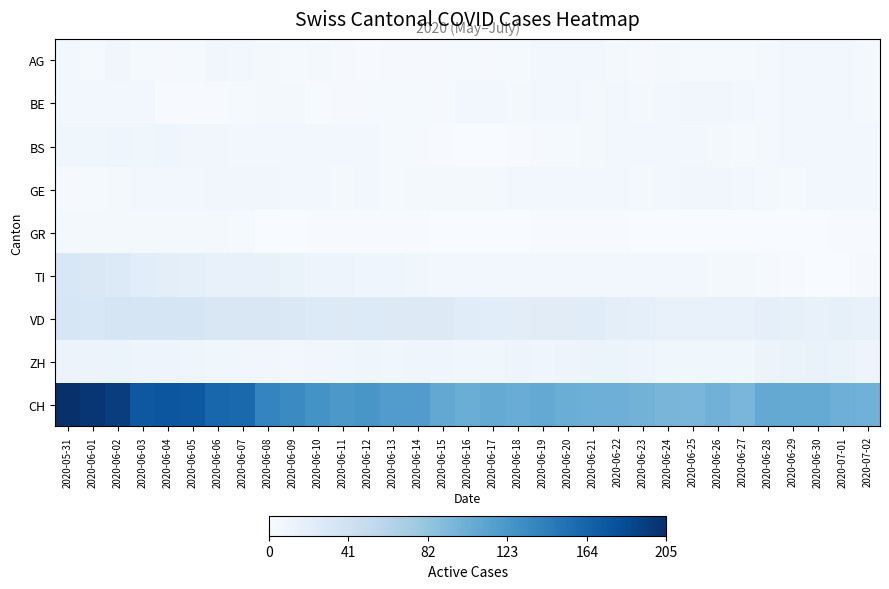

Reading left to right, list all the values displayed in this chart.

AG: 2020-05-31=6	2020-06-01=3	2020-06-02=7	2020-06-03=3	2020-06-04=2	2020-06-05=3	2020-06-06=7	2020-06-07=6	2020-06-08=4	2020-06-09=3	2020-06-10=4	2020-06-11=2	2020-06-12=1	2020-06-13=2	2020-06-14=2	2020-06-15=2	2020-06-16=3	2020-06-17=2	2020-06-18=3	2020-06-19=5	2020-06-20=6	2020-06-21=6	2020-06-22=4	2020-06-23=2	2020-06-24=4	2020-06-25=3	2020-06-26=3	2020-06-27=3	2020-06-28=4	2020-06-29=5	2020-06-30=6	2020-07-01=6	2020-07-02=4
BE: 2020-05-31=6	2020-06-01=6	2020-06-02=5	2020-06-03=6	2020-06-04=1	2020-06-05=1	2020-06-06=1	2020-06-07=3	2020-06-08=4	2020-06-09=4	2020-06-10=1	2020-06-11=2	2020-06-12=2	2020-06-13=3	2020-06-14=3	2020-06-15=2	2020-06-16=6	2020-06-17=5	2020-06-18=4	2020-06-19=5	2020-06-20=5	2020-06-21=4	2020-06-22=6	2020-06-23=4	2020-06-24=6	2020-06-25=7	2020-06-26=7	2020-06-27=6	2020-06-28=4	2020-06-29=6	2020-06-30=5	2020-07-01=5	2020-07-02=4
BS: 2020-05-31=8	2020-06-01=8	2020-06-02=9	2020-06-03=8	2020-06-04=9	2020-06-05=7	2020-06-06=7	2020-06-07=5	2020-06-08=5	2020-06-09=5	2020-06-10=5	2020-06-11=5	2020-06-12=5	2020-06-13=3	2020-06-14=2	2020-06-15=1	2020-06-16=0	2020-06-17=0	2020-06-18=1	2020-06-19=2	2020-06-20=3	2020-06-21=4	2020-06-22=5	2020-06-23=5	2020-06-24=5	2020-06-25=6	2020-06-26=4	2020-06-27=3	2020-06-28=4	2020-06-29=5	2020-06-30=6	2020-07-01=5	2020-07-02=6
GE: 2020-05-31=2	2020-06-01=3	2020-06-02=4	2020-06-03=5	2020-06-04=5	2020-06-05=6	2020-06-06=7	2020-06-07=8	2020-06-08=7	2020-06-09=6	2020-06-10=5	2020-06-11=4	2020-06-12=5	2020-06-13=3	2020-06-14=4	2020-06-15=4	2020-06-16=4	2020-06-17=4	2020-06-18=6	2020-06-19=5	2020-06-20=6	2020-06-21=6	2020-06-22=5	2020-06-23=4	2020-06-24=5	2020-06-25=7	2020-06-26=7	2020-06-27=6	2020-06-28=4	2020-06-29=3	2020-06-30=6	2020-07-01=6	2020-07-02=5
GR: 2020-05-31=4	2020-06-01=4	2020-06-02=4	2020-06-03=4	2020-06-04=4	2020-06-05=4	2020-06-06=4	2020-06-07=3	2020-06-08=0	2020-06-09=0	2020-06-10=1	2020-06-11=1	2020-06-12=1	2020-06-13=1	2020-06-14=1	2020-06-15=0	2020-06-16=0	2020-06-17=0	2020-06-18=0	2020-06-19=1	2020-06-20=1	2020-06-21=1	2020-06-22=1	2020-06-23=0	2020-06-24=0	2020-06-25=0	2020-06-26=0	2020-06-27=0	2020-06-28=0	2020-06-29=0	2020-06-30=0	2020-07-01=1	2020-07-02=1
TI: 2020-05-31=32	2020-06-01=30	2020-06-02=28	2020-06-03=22	2020-06-04=20	2020-06-05=19	2020-06-06=16	2020-06-07=16	2020-06-08=15	2020-06-09=13	2020-06-10=10	2020-06-11=10	2020-06-12=9	2020-06-13=9	2020-06-14=8	2020-06-15=6	2020-06-16=6	2020-06-17=6	2020-06-18=6	2020-06-19=6	2020-06-20=6	2020-06-21=6	2020-06-22=6	2020-06-23=6	2020-06-24=5	2020-06-25=5	2020-06-26=4	2020-06-27=4	2020-06-28=2	2020-06-29=1	2020-06-30=0	2020-07-01=0	2020-07-02=2
VD: 2020-05-31=33	2020-06-01=32	2020-06-02=34	2020-06-03=34	2020-06-04=34	2020-06-05=35	2020-06-06=31	2020-06-07=31	2020-06-08=31	2020-06-09=30	2020-06-10=28	2020-06-11=27	2020-06-12=28	2020-06-13=27	2020-06-14=27	2020-06-15=27	2020-06-16=24	2020-06-17=22	2020-06-18=21	2020-06-19=23	2020-06-20=23	2020-06-21=24	2020-06-22=20	2020-06-23=18	2020-06-24=16	2020-06-25=15	2020-06-26=16	2020-06-27=16	2020-06-28=18	2020-06-29=17	2020-06-30=16	2020-07-01=17	2020-07-02=16
ZH: 2020-05-31=12	2020-06-01=12	2020-06-02=11	2020-06-03=10	2020-06-04=10	2020-06-05=9	2020-06-06=8	2020-06-07=8	2020-06-08=7	2020-06-09=6	2020-06-10=7	2020-06-11=8	2020-06-12=9	2020-06-13=8	2020-06-14=9	2020-06-15=9	2020-06-16=8	2020-06-17=8	2020-06-18=10	2020-06-19=9	2020-06-20=10	2020-06-21=11	2020-06-22=11	2020-06-23=10	2020-06-24=8	2020-06-25=8	2020-06-26=8	2020-06-27=8	2020-06-28=12	2020-06-29=13	2020-06-30=14	2020-07-01=13	2020-07-02=10
CH: 2020-05-31=205	2020-06-01=200	2020-06-02=194	2020-06-03=173	2020-06-04=175	2020-06-05=173	2020-06-06=162	2020-06-07=160	2020-06-08=138	2020-06-09=133	2020-06-10=127	2020-06-11=122	2020-06-12=124	2020-06-13=118	2020-06-14=118	2020-06-15=108	2020-06-16=103	2020-06-17=106	2020-06-18=104	2020-06-19=107	2020-06-20=103	2020-06-21=101	2020-06-22=101	2020-06-23=98	2020-06-24=96	2020-06-25=95	2020-06-26=99	2020-06-27=95	2020-06-28=107	2020-06-29=106	2020-06-30=106	2020-07-01=101	2020-07-02=100